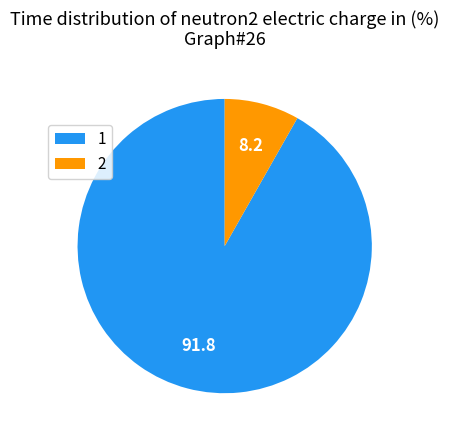

The 2 slice represents 3% of the pie. True or false?

False